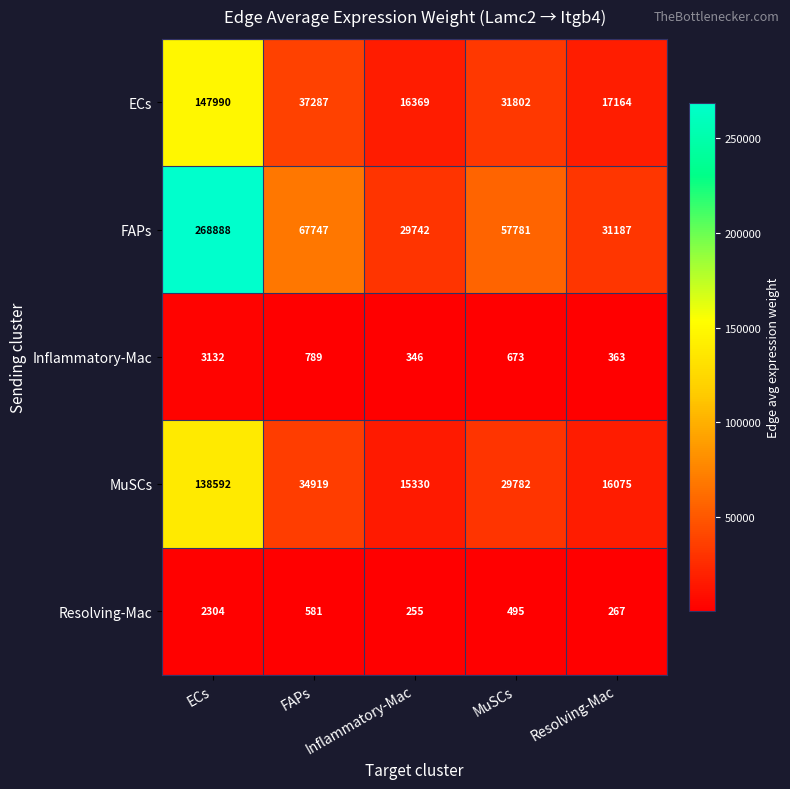

At which category is the sum across all series the highest?

ECs